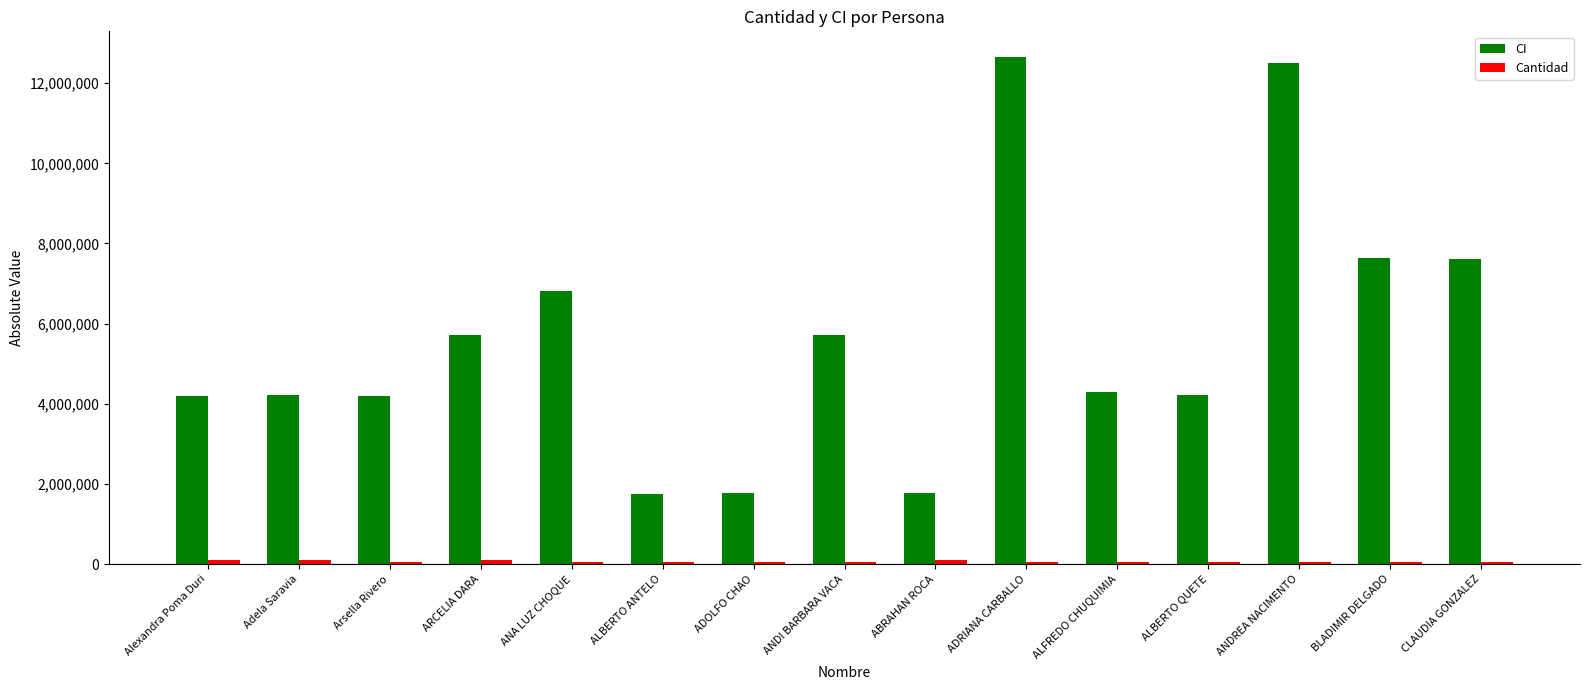

What is the total value across all series at ALBERTO QUETE?

4263621